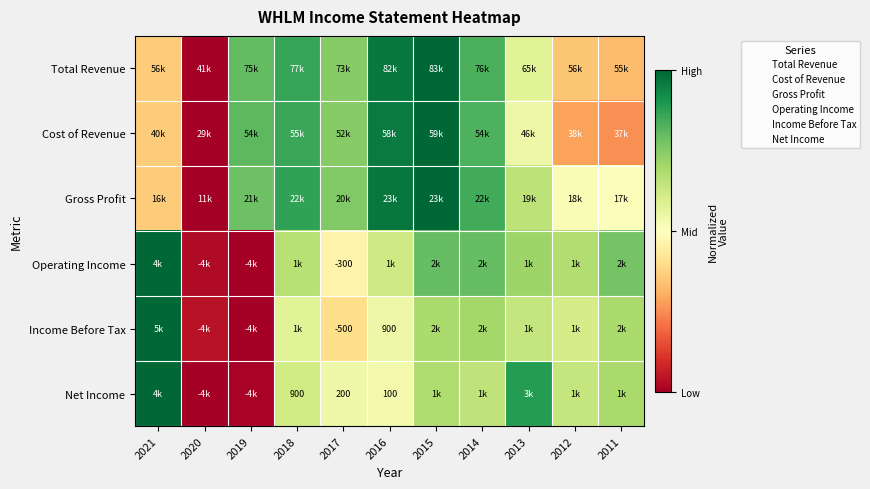

Is the value of Income Before Tax at 2020 greater than the value of Cost of Revenue at 2014?

No